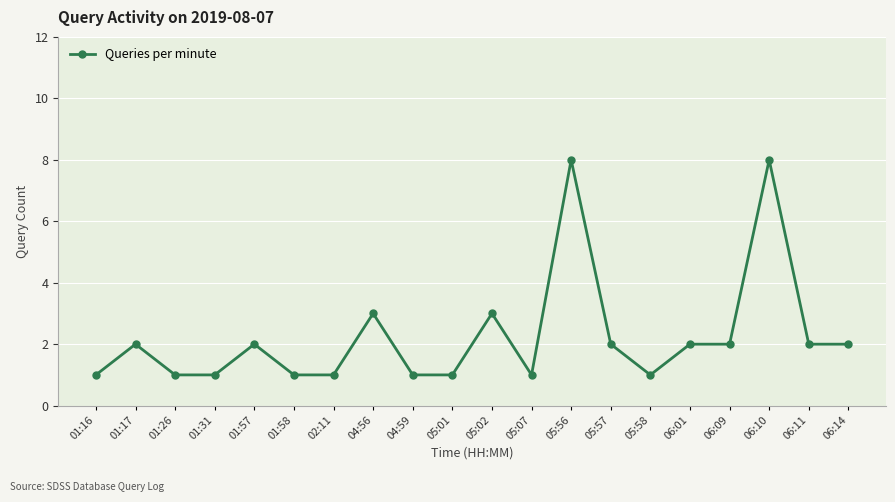

The value at 06:11 is 2. True or false?

True